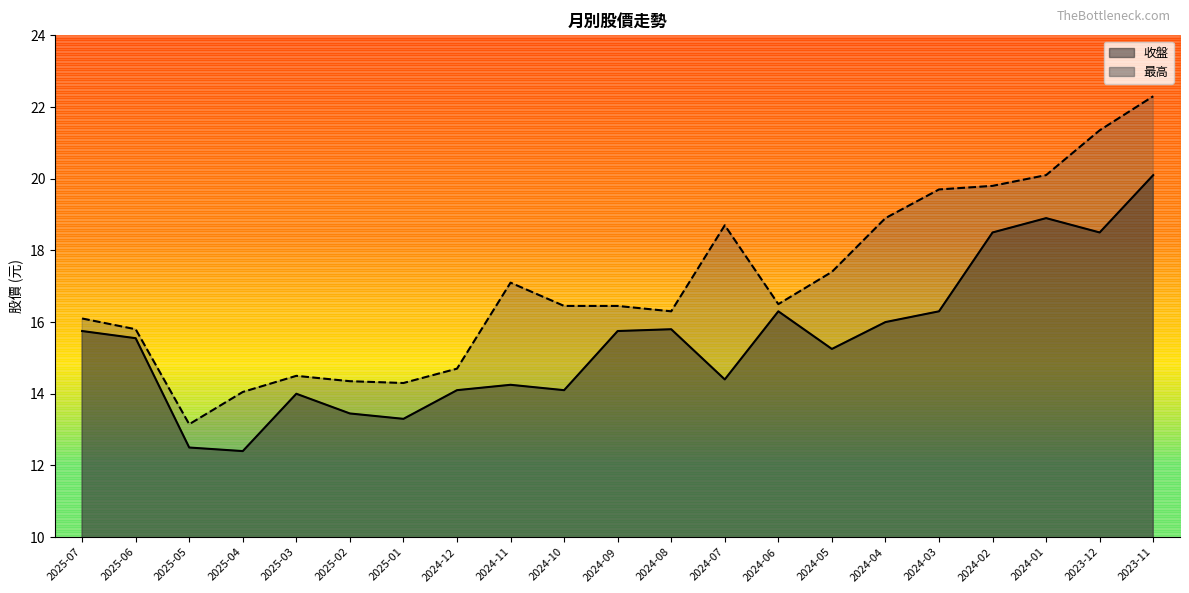

What is the label of the 4th point from the right?

2024-02